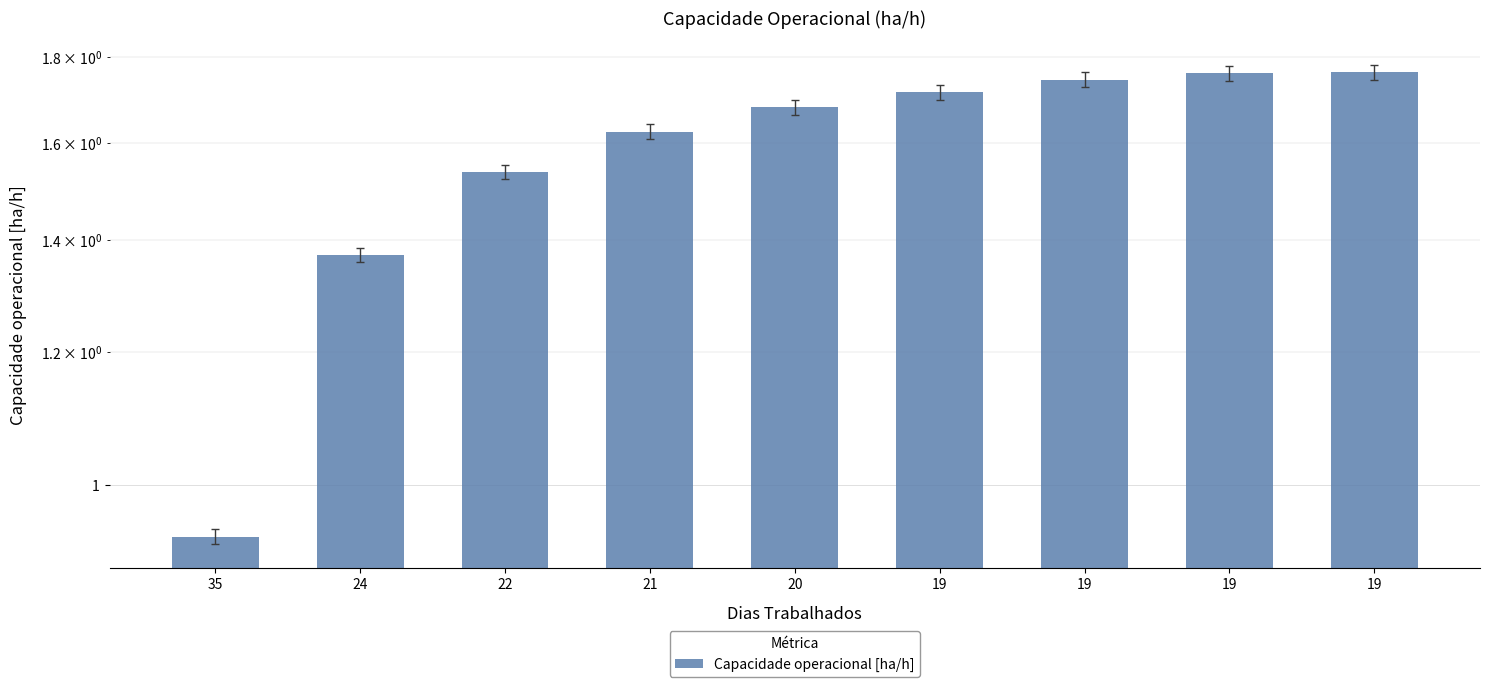

What is the change in value from 35 to 21?

+0.7